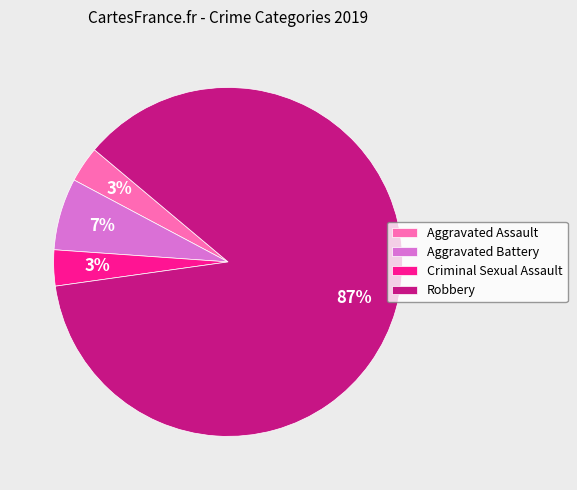

What is the majority slice?

Robbery